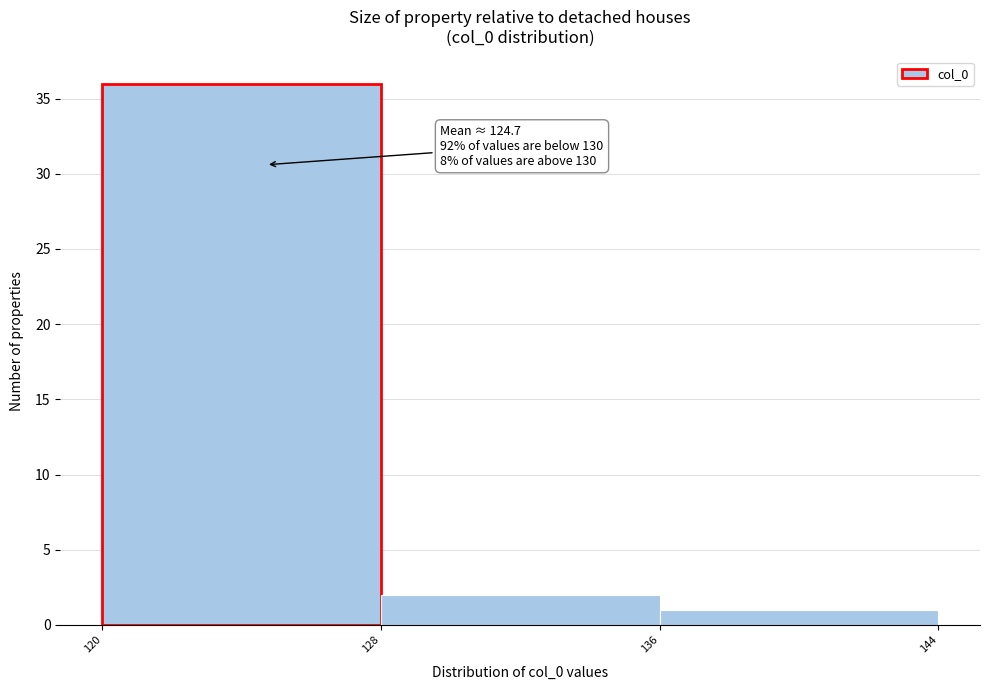

Which range on the x-axis has the tallest bar?

120 to 128